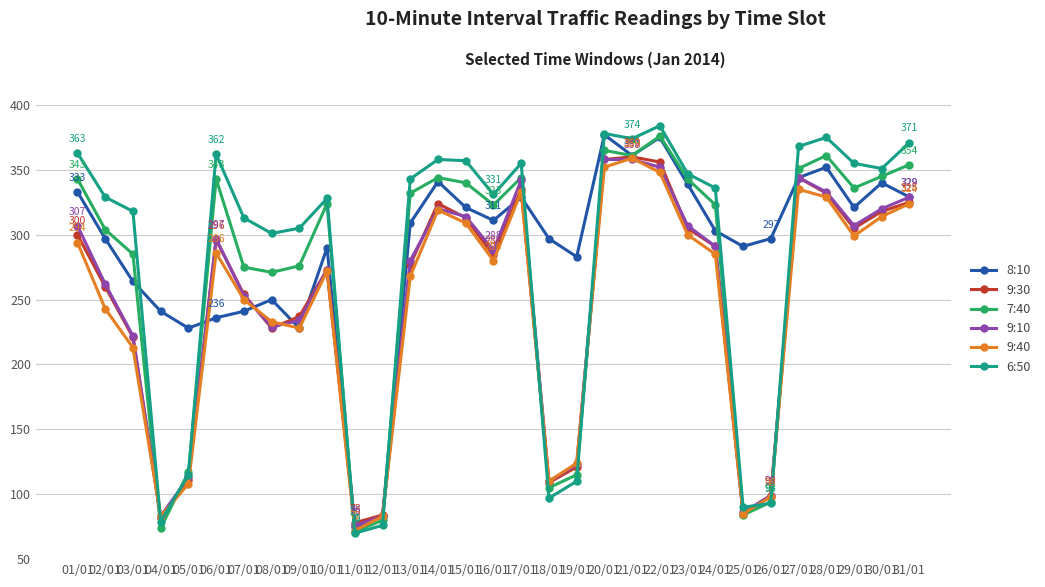

What value does the 9:40 series have at 09/01?

228